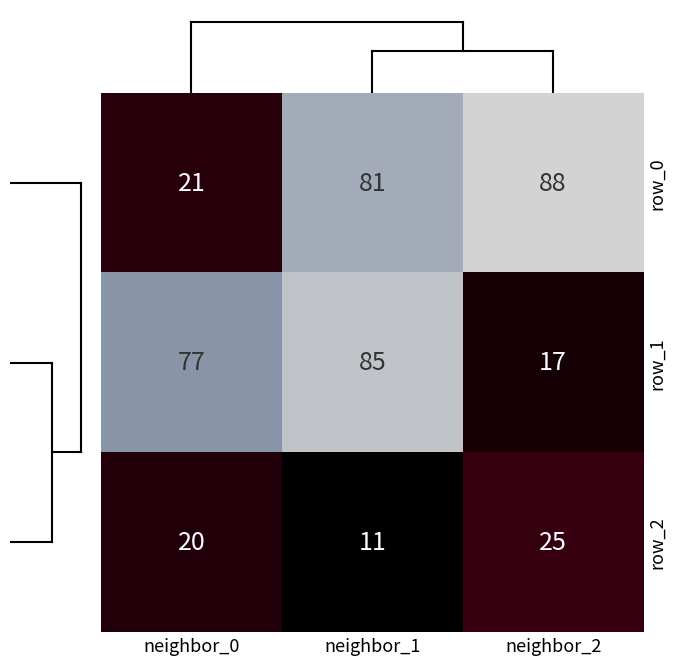

Which series has the widest spread of values?

row_1